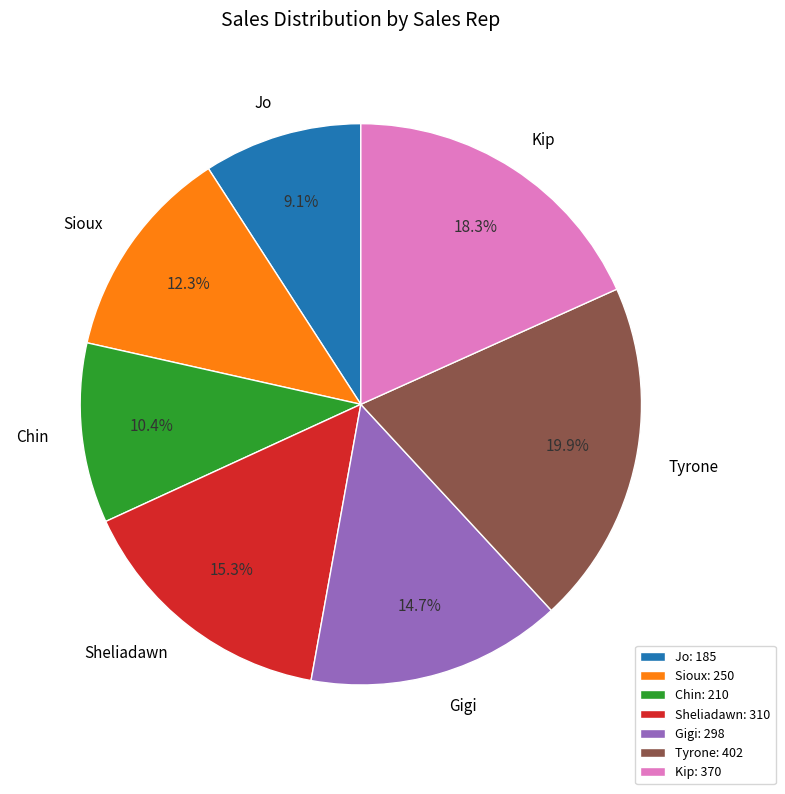

How many segments does this pie chart have?

7